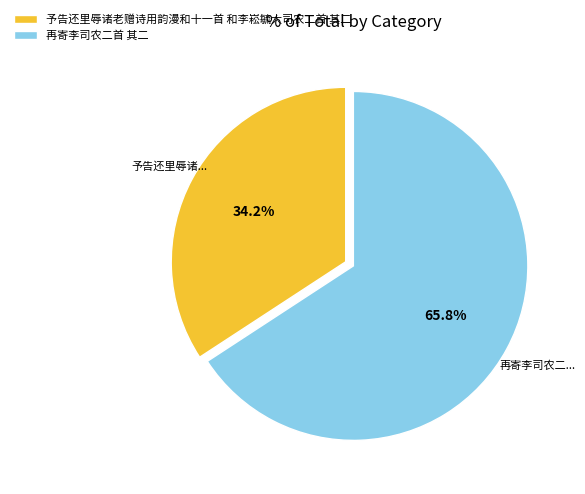

Which category has the biggest portion of the pie?

再寄李司农二首 其二